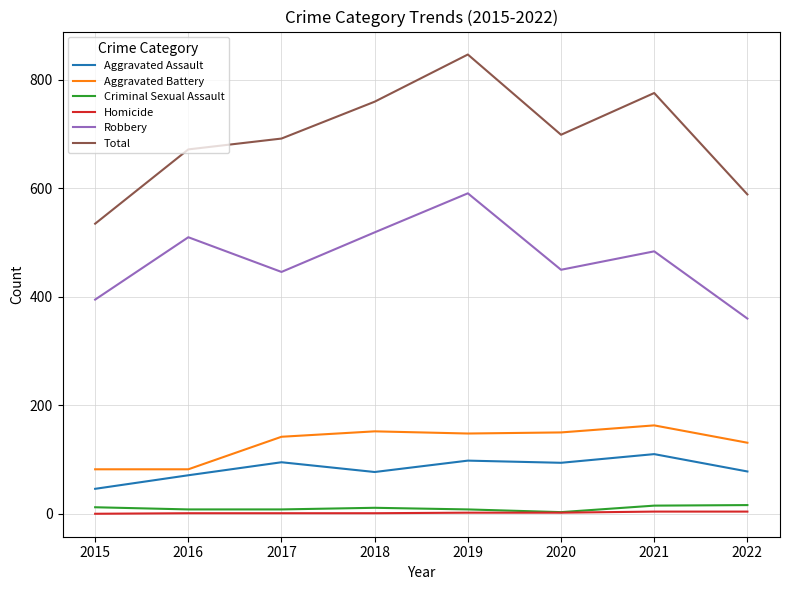

What is the difference between the highest and lowest values at 2019?

845